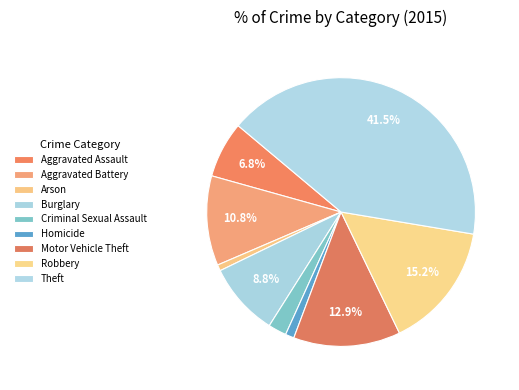

To the nearest percent, what percentage of the pie is Criminal Sexual Assault?

2%